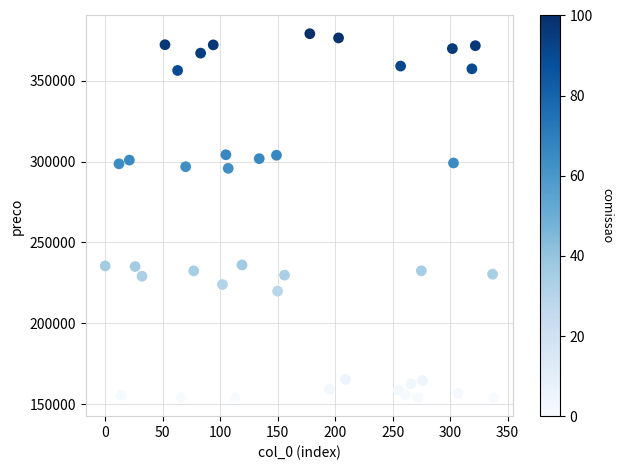

What is the range of Y values (max minus min)?

225100